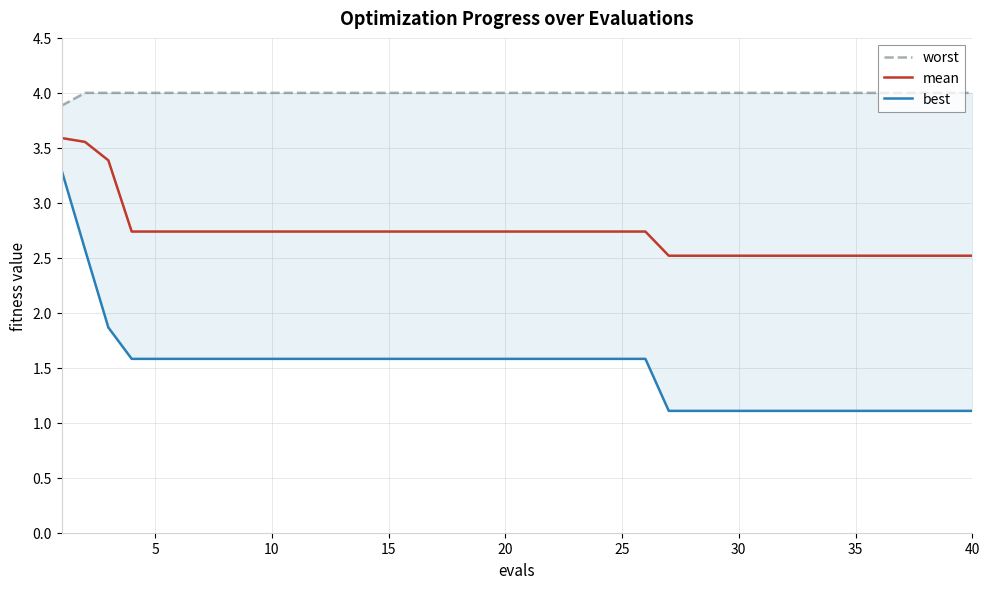

What is the minimum value for mean?

2.5